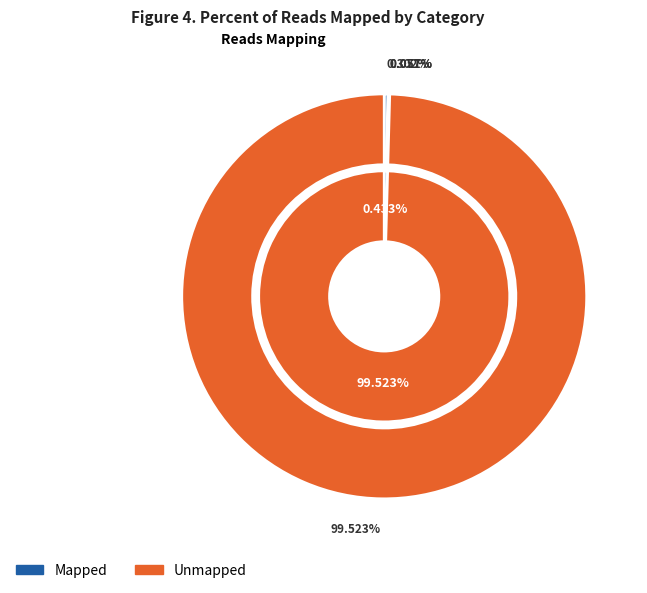

Which slice represents more than half of the pie?

Unmapped